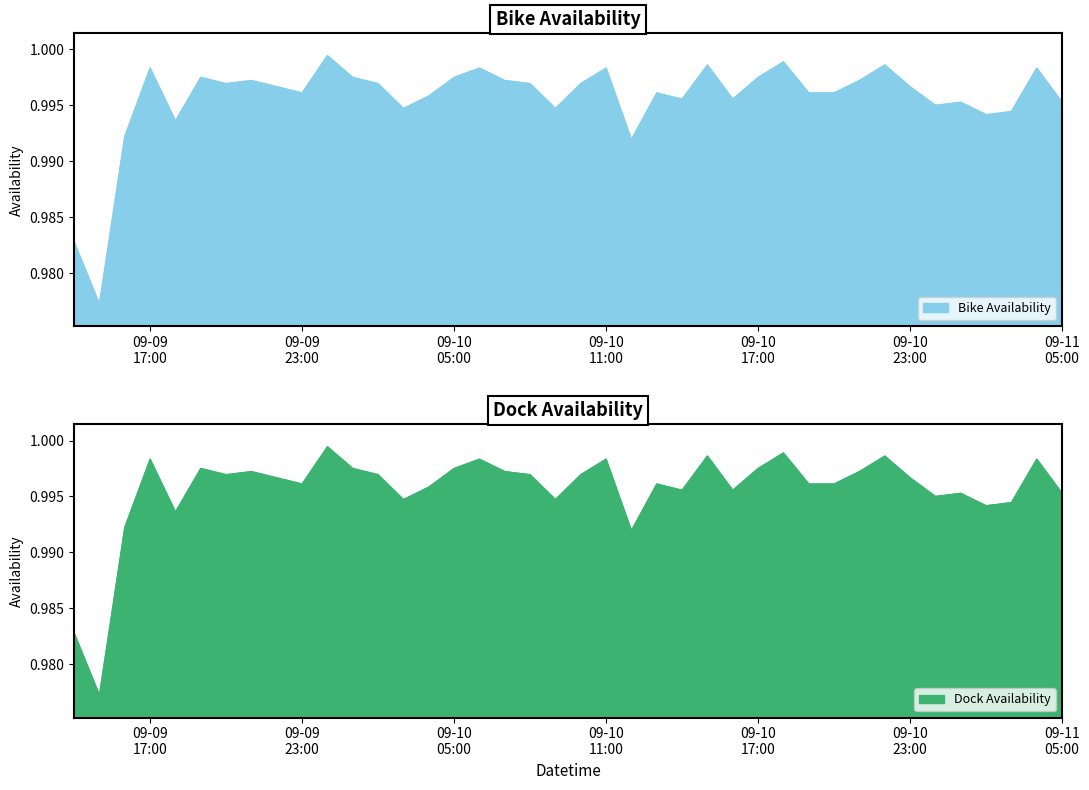

List the labels in order of bike_availability value, largest first.

2022-09-10 00:00:00, 2022-09-10 18:00:00, 2022-09-10 22:00:00, 2022-09-10 15:00:00, 2022-09-10 06:00:00, 2022-09-09 17:00:00, 2022-09-10 11:00:00, 2022-09-11 04:00:00, 2022-09-10 05:00:00, 2022-09-09 19:00:00, 2022-09-10 01:00:00, 2022-09-10 17:00:00, 2022-09-10 21:00:00, 2022-09-09 21:00:00, 2022-09-10 07:00:00, 2022-09-10 02:00:00, 2022-09-10 08:00:00, 2022-09-10 10:00:00, 2022-09-09 20:00:00, 2022-09-09 22:00:00, 2022-09-10 23:00:00, 2022-09-09 23:00:00, 2022-09-10 19:00:00, 2022-09-10 13:00:00, 2022-09-10 20:00:00, 2022-09-10 04:00:00, 2022-09-10 16:00:00, 2022-09-10 14:00:00, 2022-09-11 01:00:00, 2022-09-11 05:00:00, 2022-09-11 00:00:00, 2022-09-10 09:00:00, 2022-09-10 03:00:00, 2022-09-11 03:00:00, 2022-09-11 02:00:00, 2022-09-09 18:00:00, 2022-09-09 16:00:00, 2022-09-10 12:00:00, 2022-09-09 14:00:00, 2022-09-09 15:00:00